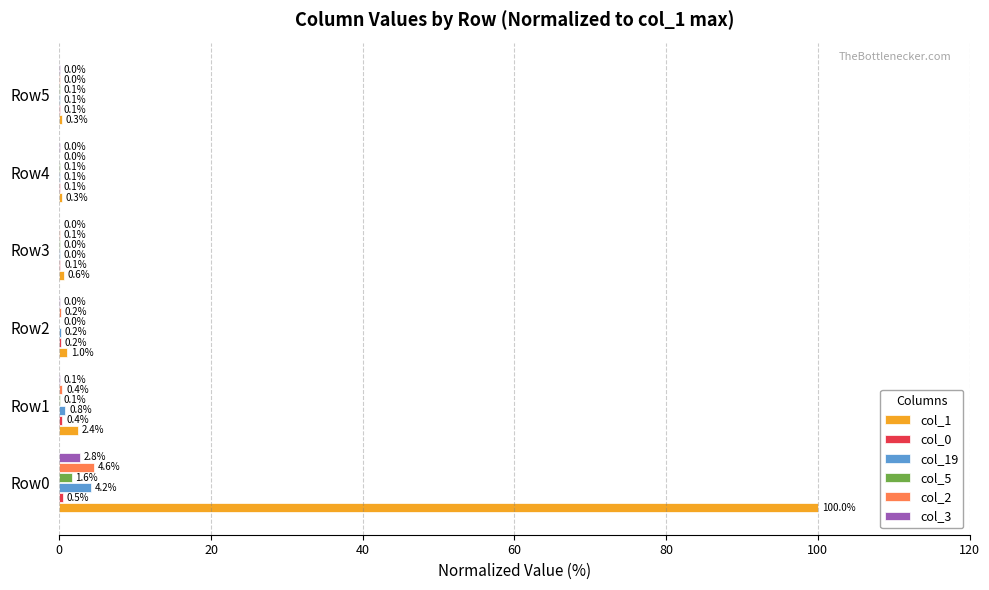

Between Row0 and Row4, which series saw the biggest shift?

col_1